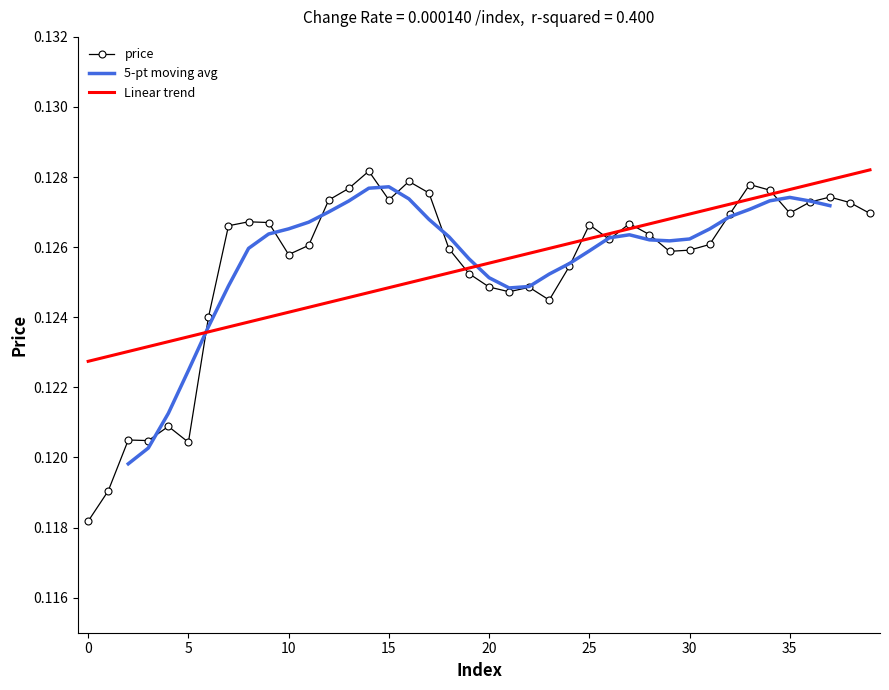

The value at 17 is 0.1. True or false?

True